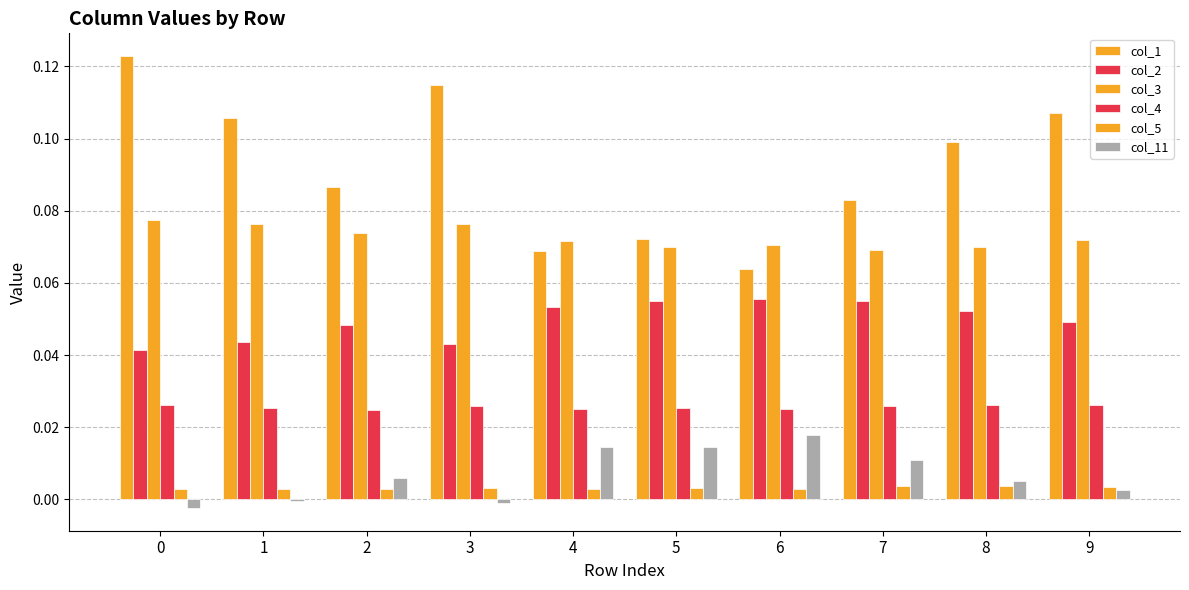

What is the difference between the highest and lowest values at 6?

0.1